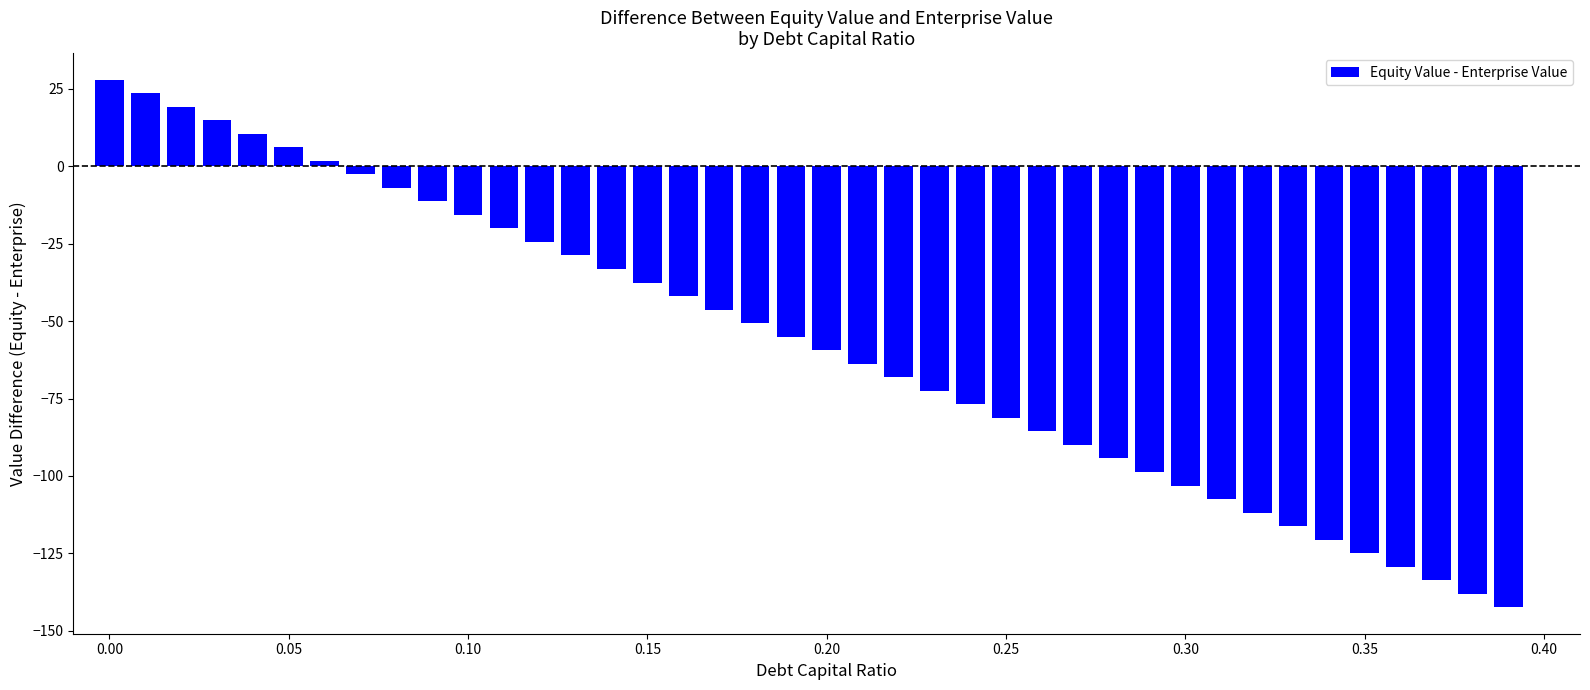

What is the value of the 5th bar from the left?

10.5